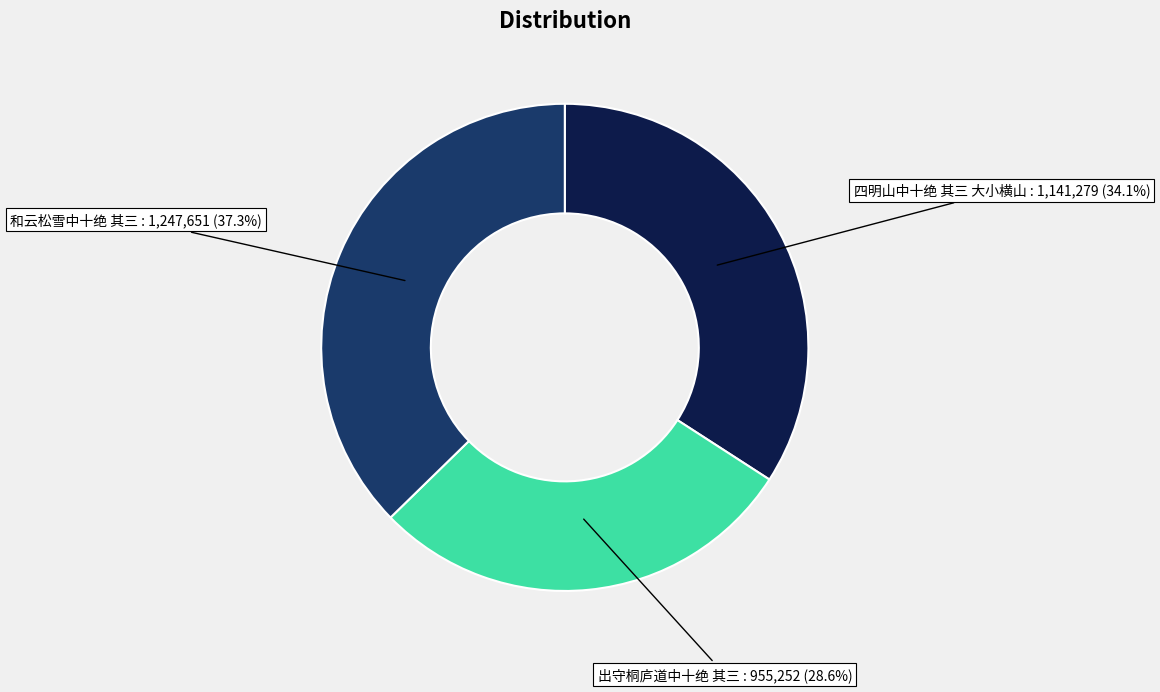

To the nearest percent, what percentage of the pie is 四明山中十绝 其三 大小横山?

34%